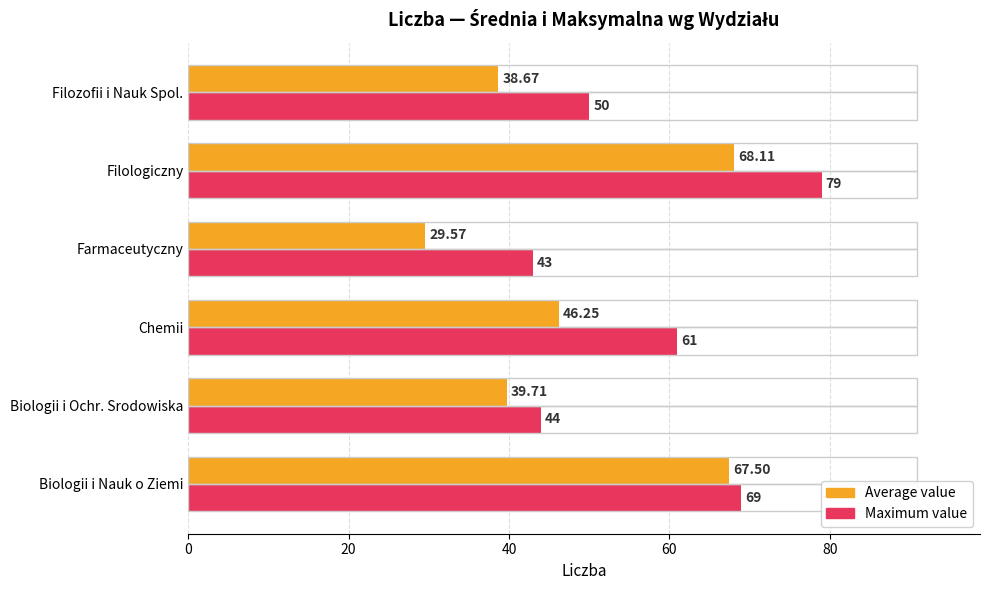

Rank the categories by Average value value from lowest to highest.

Farmaceutyczny, Filozofii i Nauk Spol., Biologii i Ochr. Srodowiska, Chemii, Biologii i Nauk o Ziemi, Filologiczny